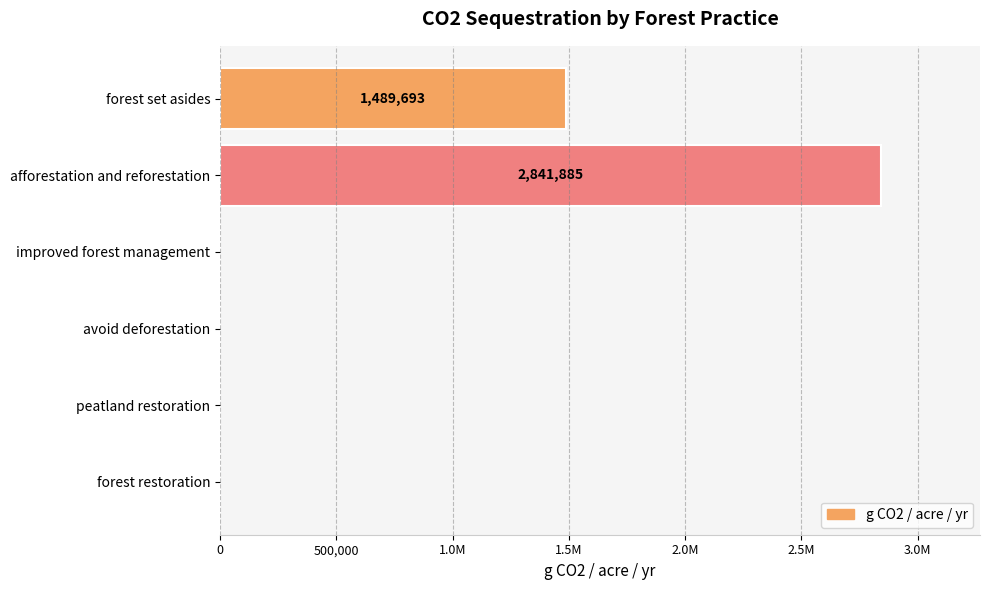

Are the bars horizontal?

Yes